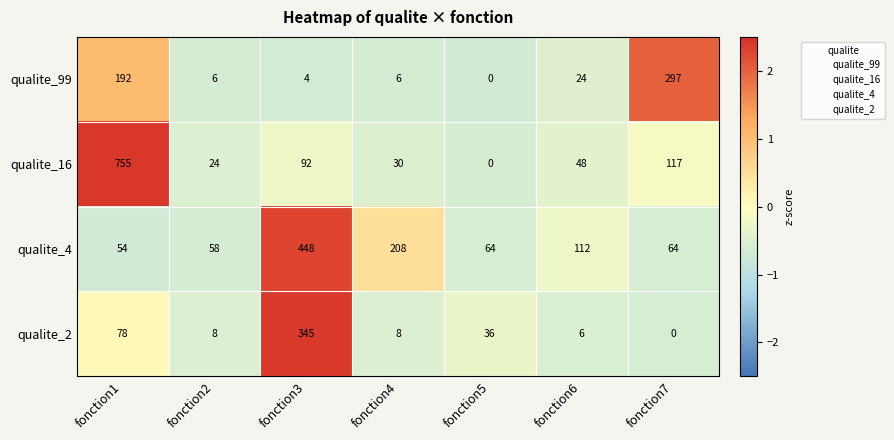

The qualite_99 series shows 9 at fonction4. True or false?

False